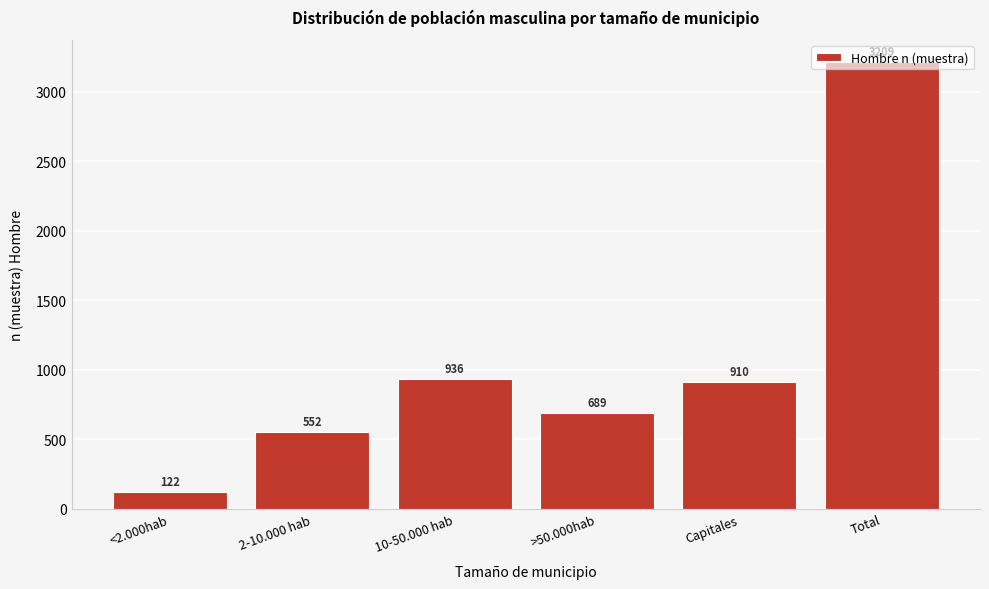

What is the approximate value at Total, to the nearest 100?

3200